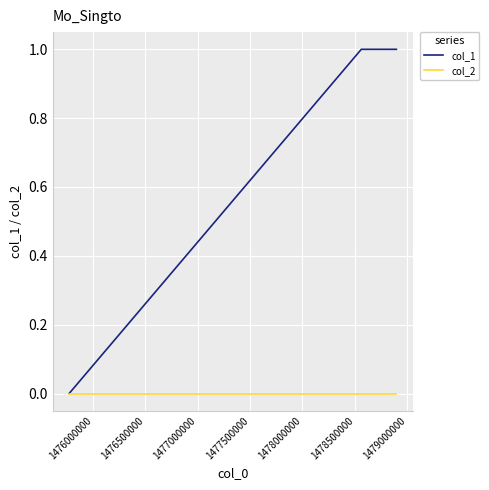

List the series in order of their peak value, lowest first.

col_2, col_1